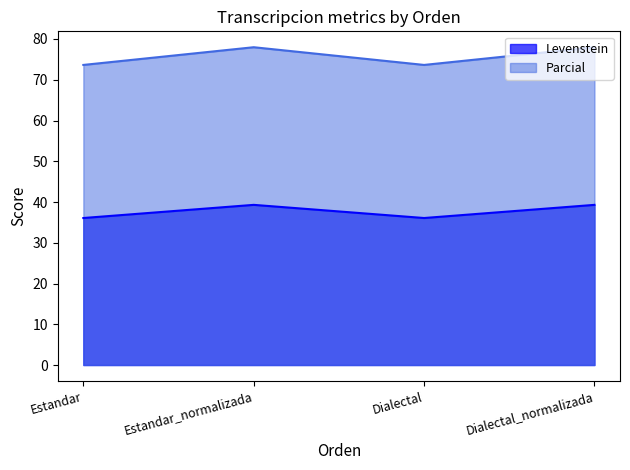

True or false: Parcial has more than 1 interior local peaks.

False